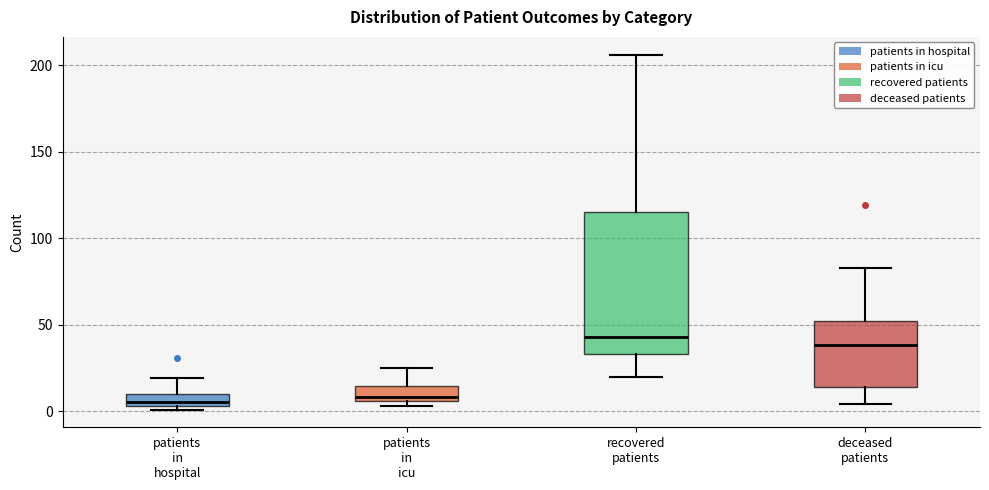

Which box is the tallest, from its lower edge to its upper edge?

recovered patients